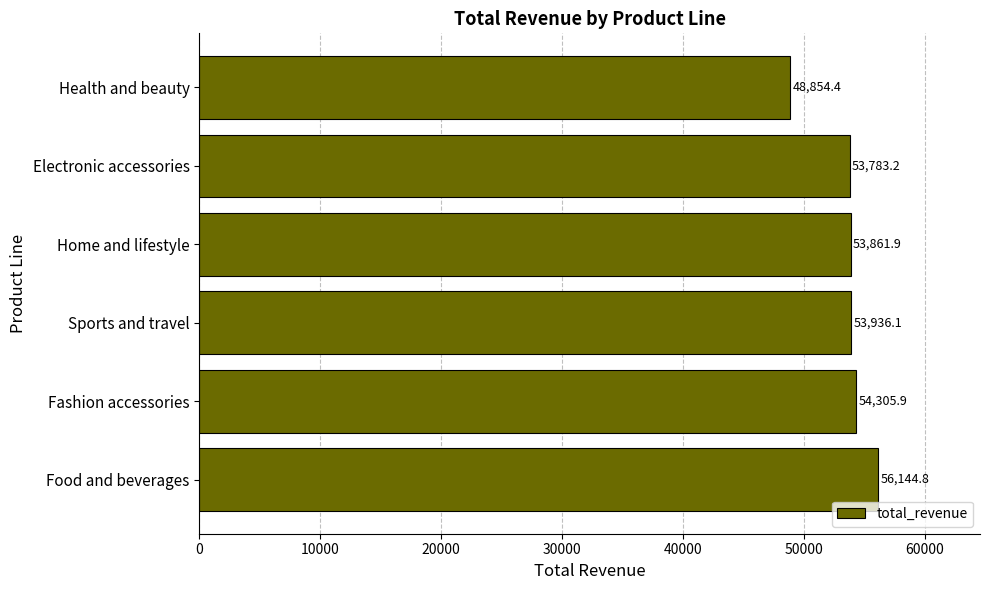

How many series are shown in this chart?

1